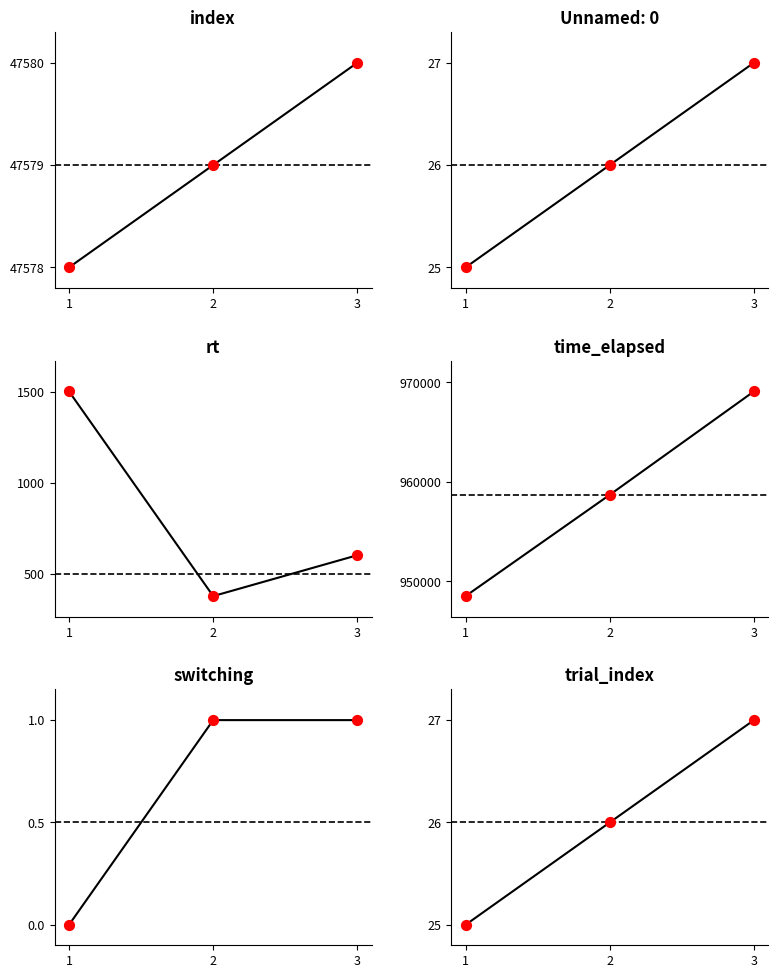

Which series has the largest total across all categories?

time_elapsed